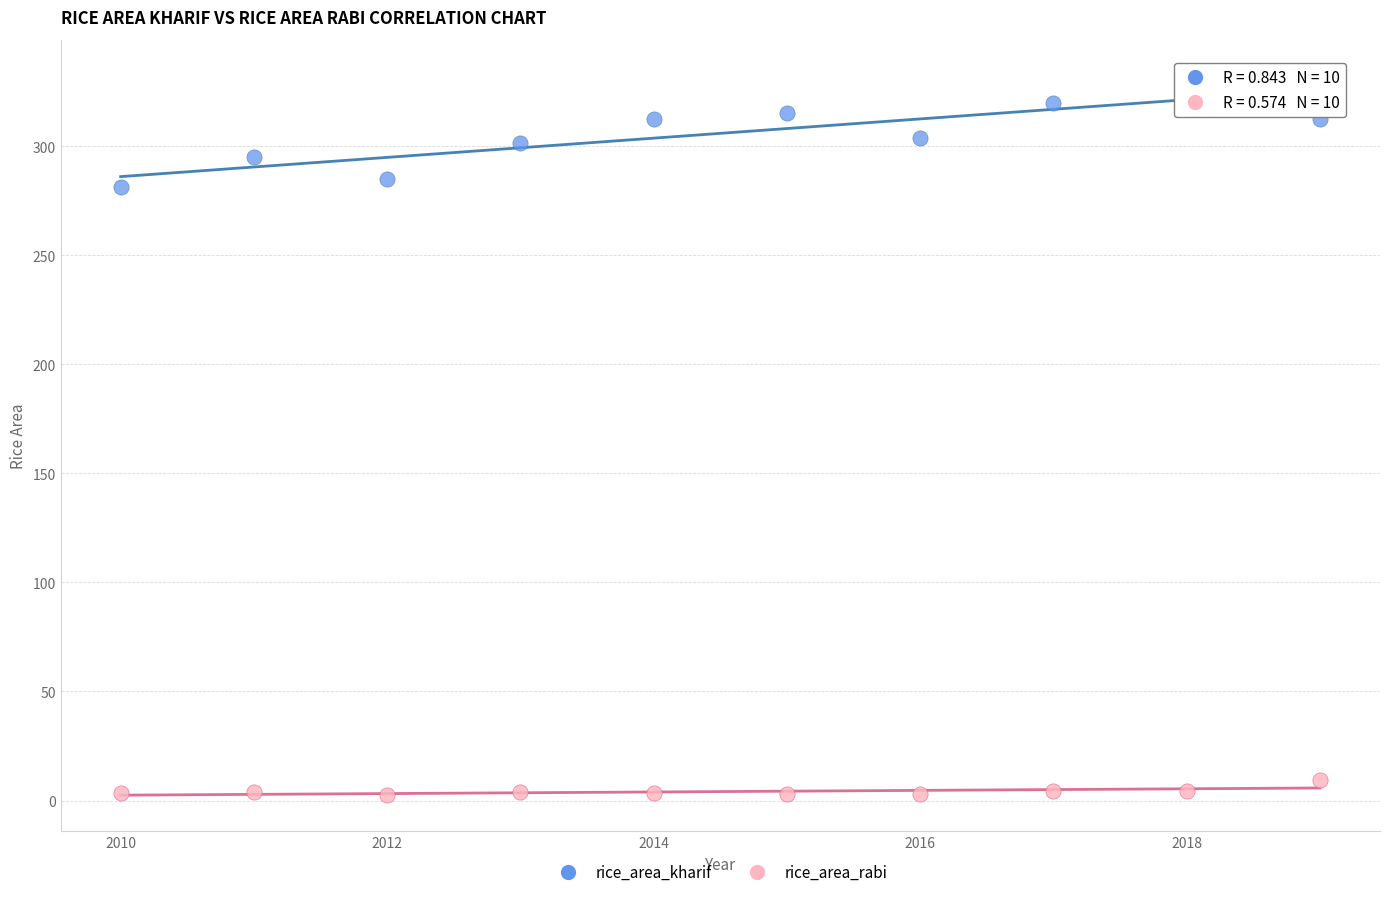

Which series contains the lowest Y value?

rice_area_rabi